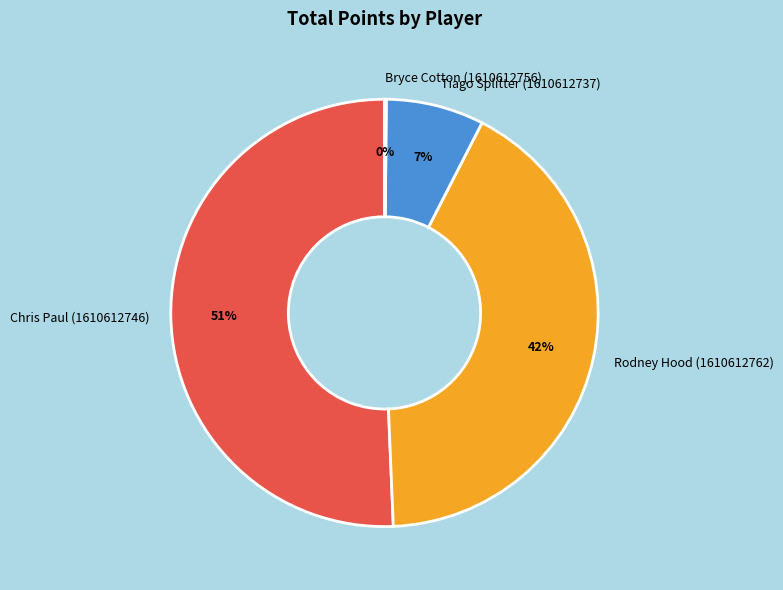

Between Chris Paul (1610612746) and Rodney Hood (1610612762), which is larger?

Chris Paul (1610612746)